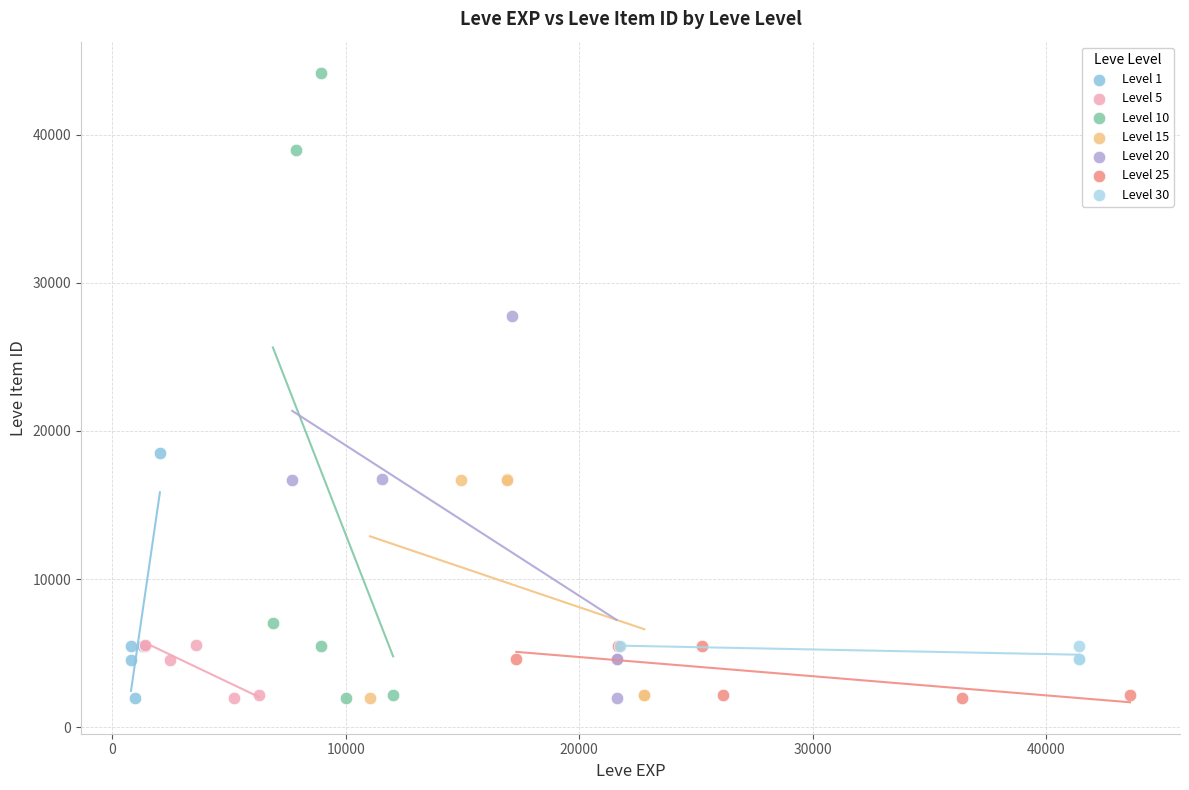

Which series reaches the maximum Y coordinate?

Level 10